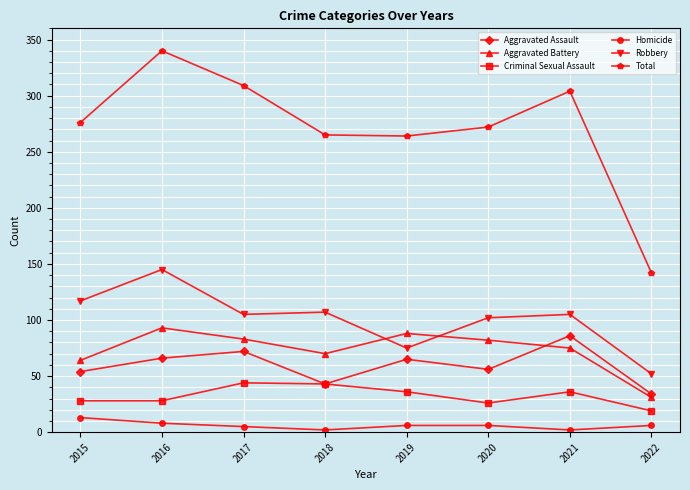

How many interior local valleys does the Aggravated Assault series have?

2